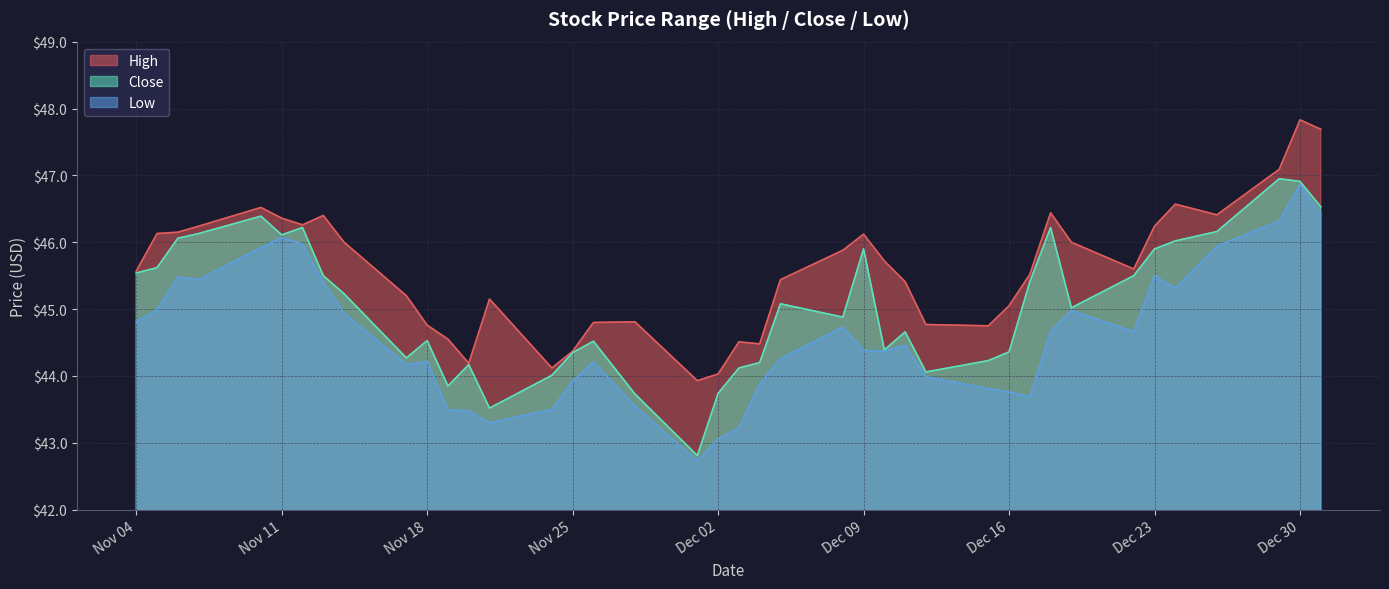

Which series has the largest total across all categories?

High